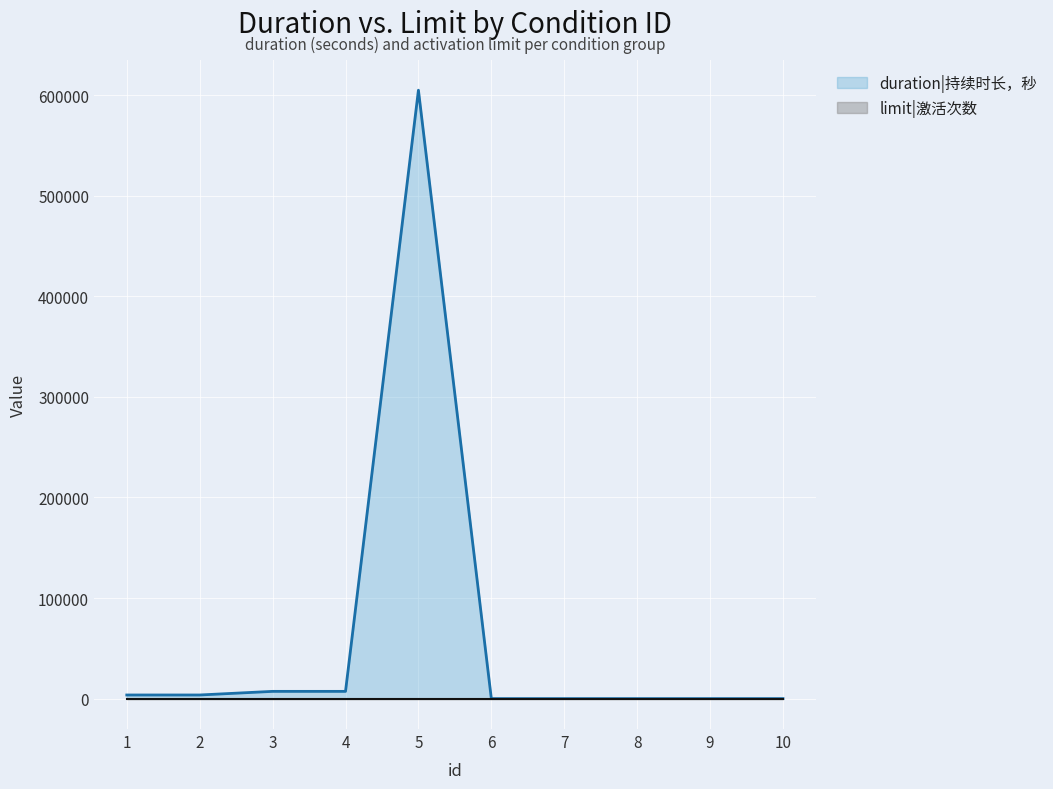

Does the chart display data point markers on the line(s)?

No